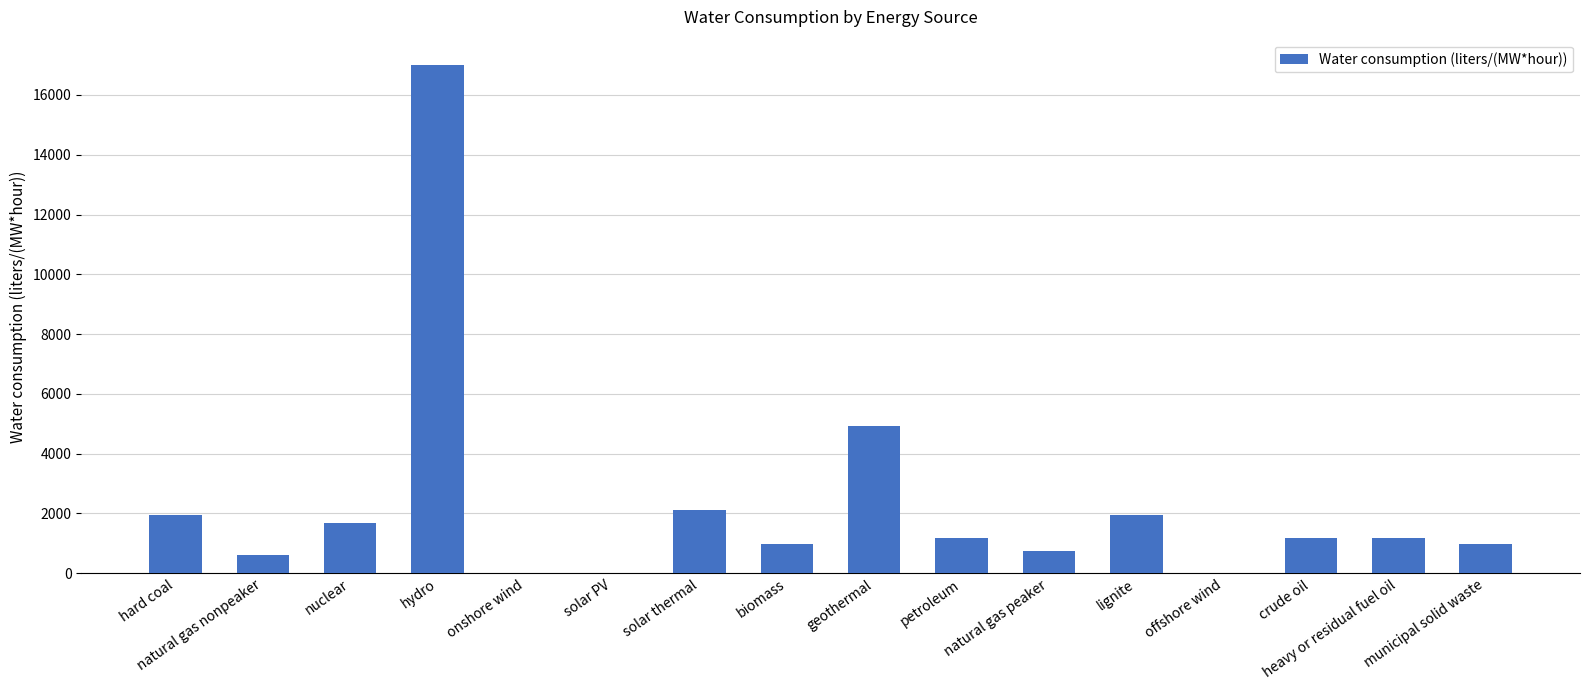

Which has a higher value, hydro or biomass?

hydro